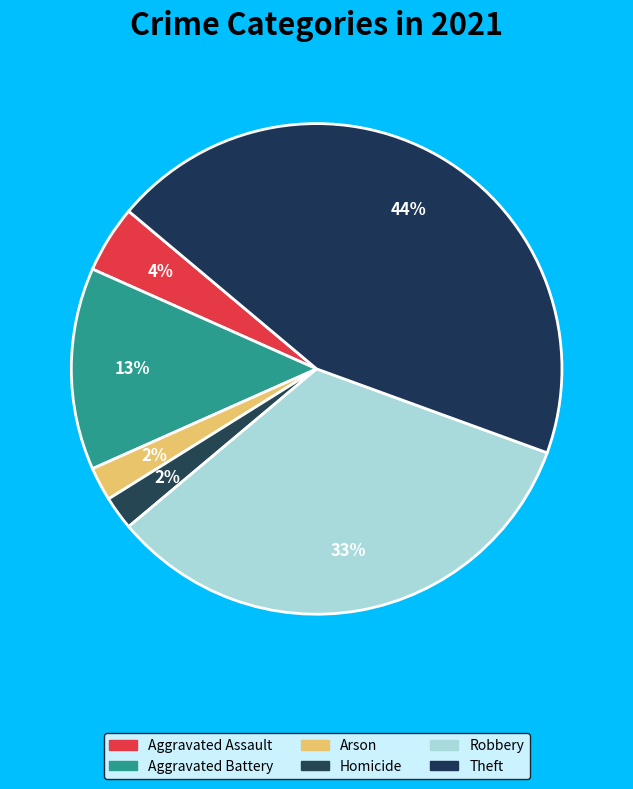

Is the sum of Robbery and Theft greater than half?

Yes